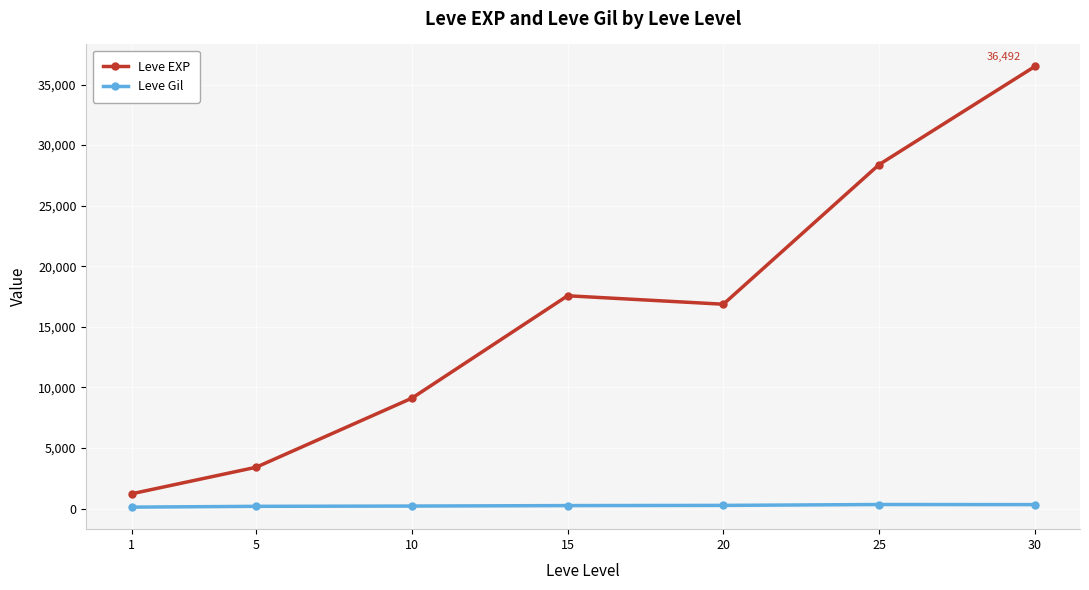

At how many categories does at least one series exceed 2077?

6